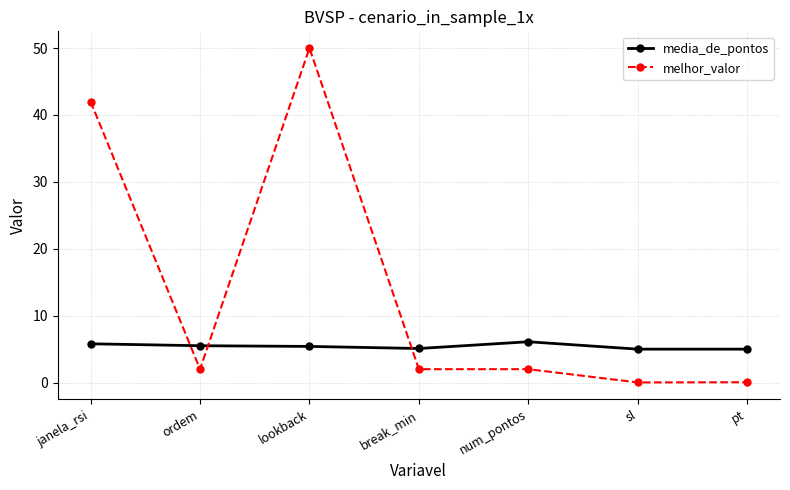

The value of melhor_valor at janela_rsi is 42.0. True or false?

True